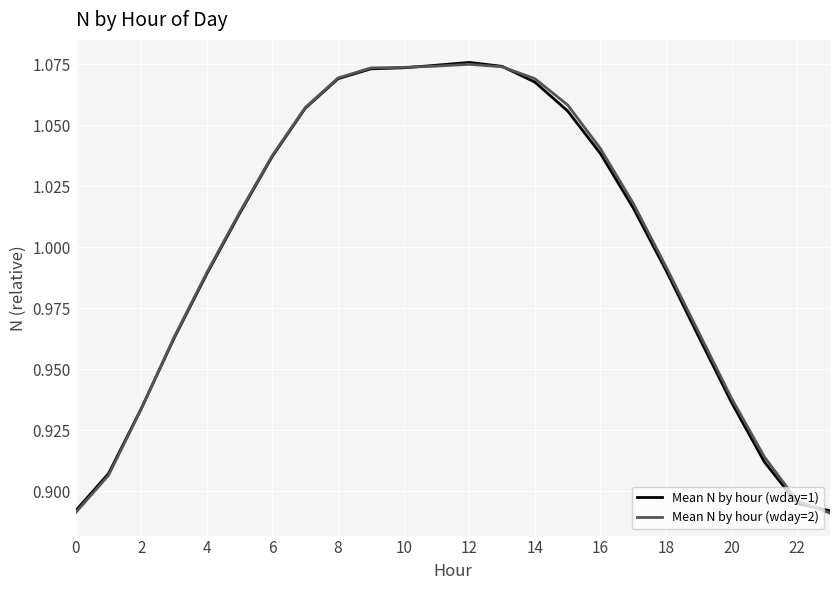

What is the difference between the maximum and minimum values in the Mean N by hour (wday=2) series?

0.2